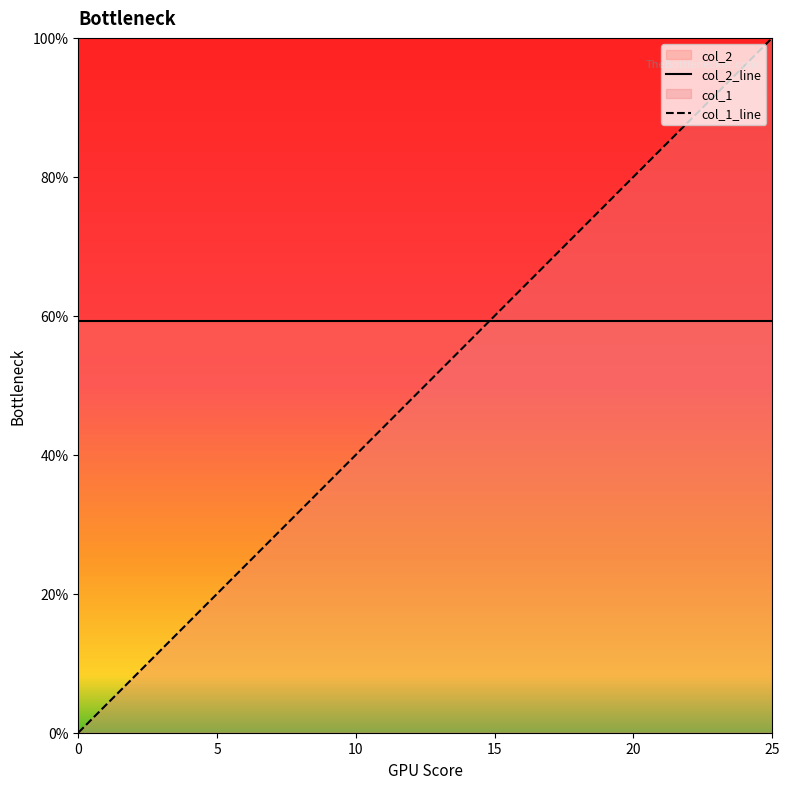

Does the chart display data point markers on the line(s)?

No